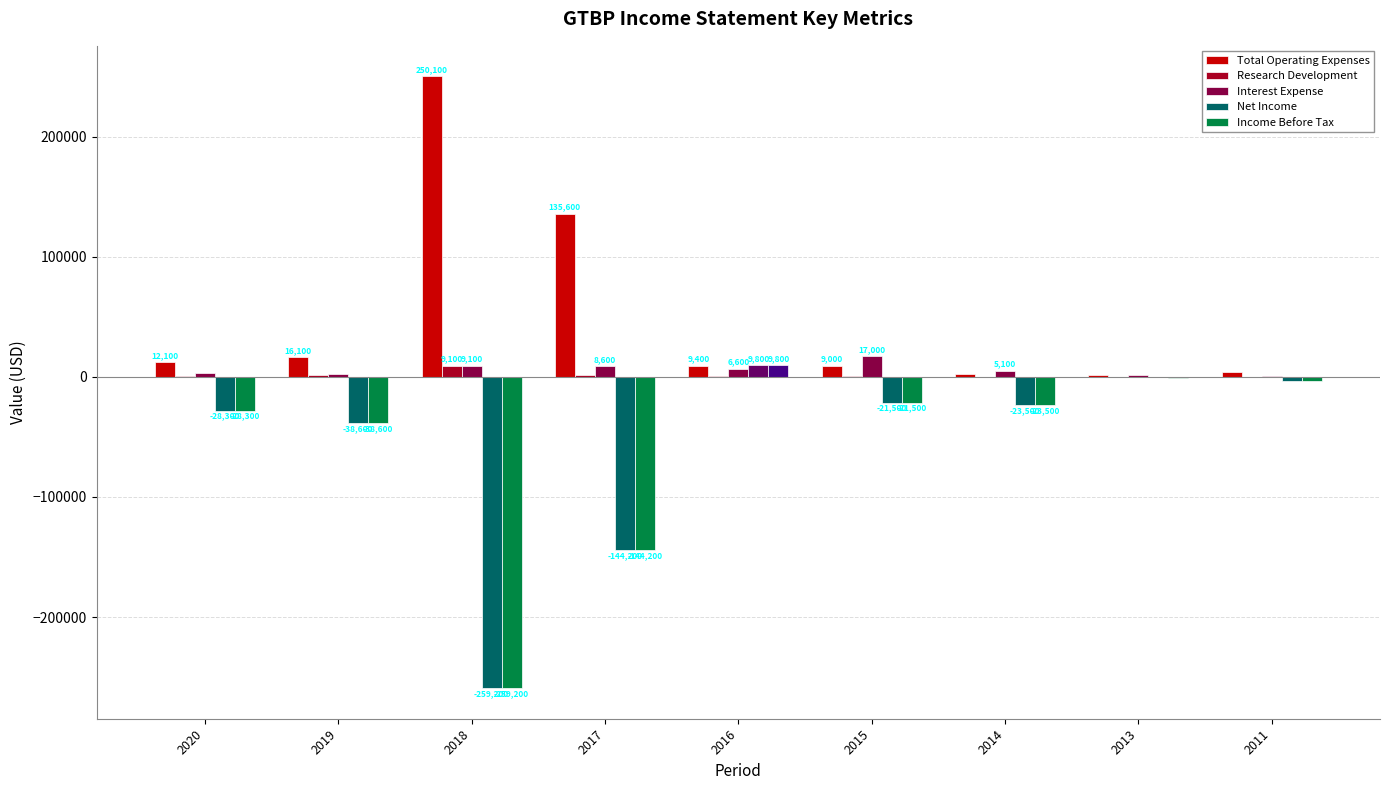

Which label corresponds to the largest value in the chart?

2018